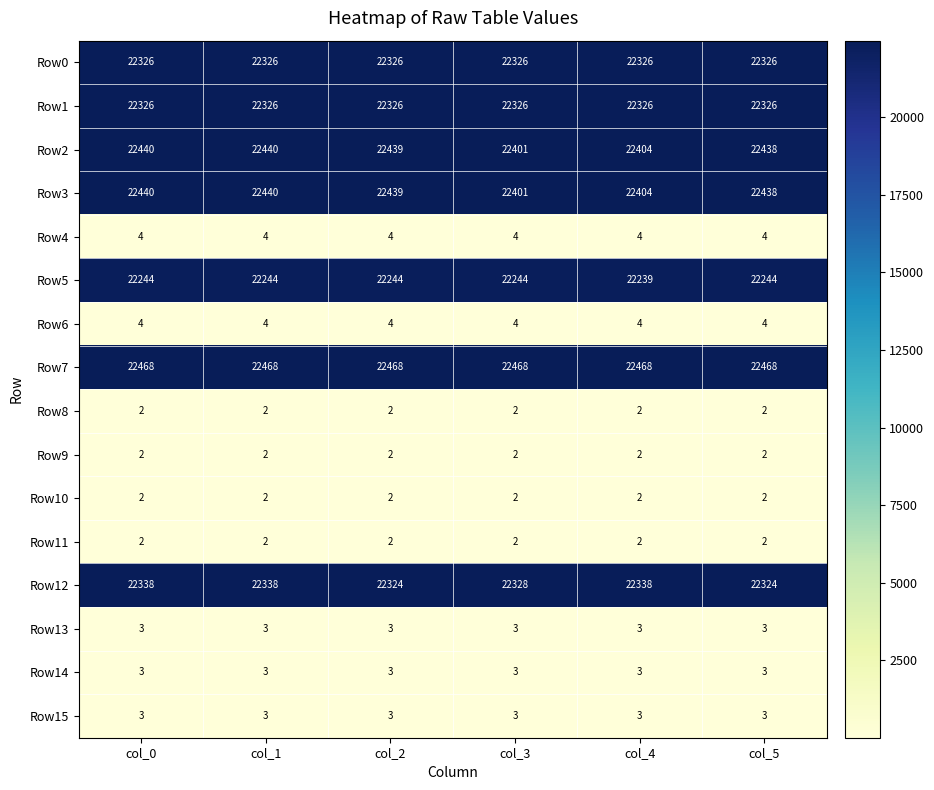

What is the difference between the highest and lowest values at col_1?

22466